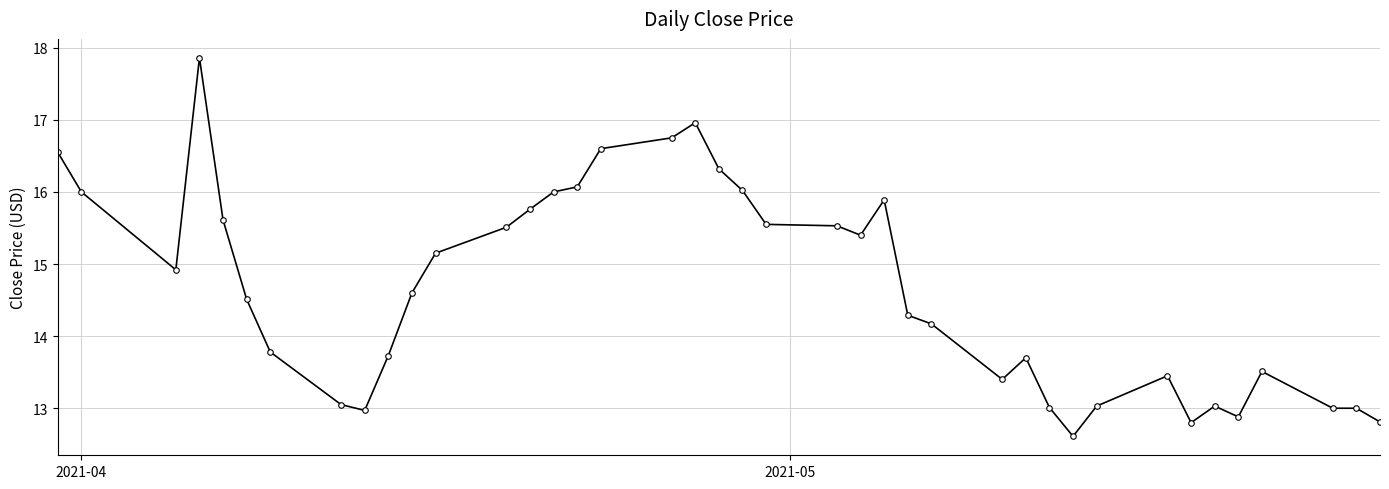

What is the value of the 6th point from the left?

14.5